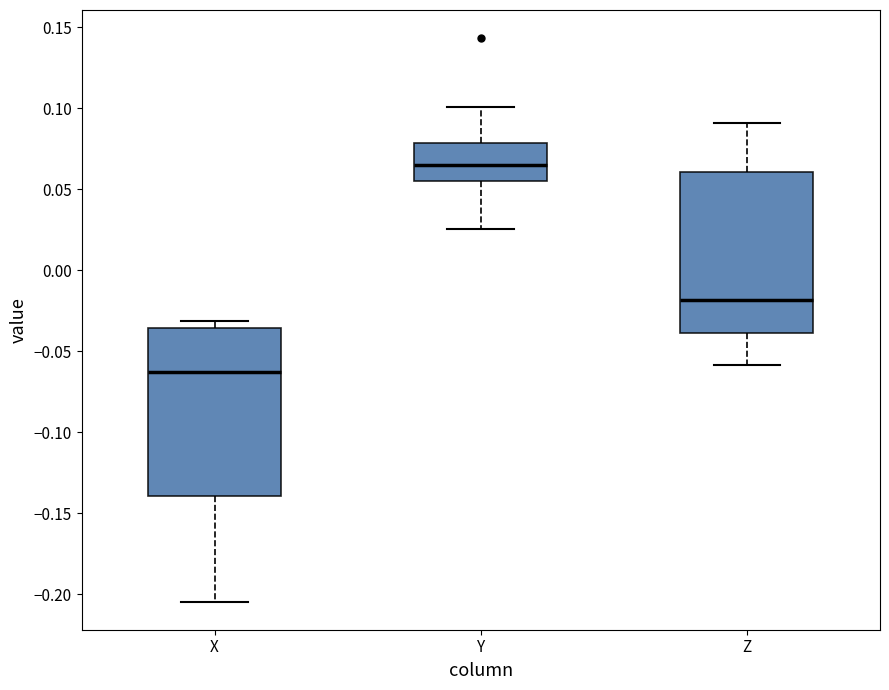

Reading left to right, read every box against the y-axis: the position of its median line, the range the box covers, and the ends of its whiskers. The values are not printed on the chart, so give them approximately, as read against the axis.

X: median -0.065, box -0.140 to -0.035, whiskers -0.205 to -0.030
Y: median 0.065, box 0.055 to 0.080, whiskers 0.025 to 0.100
Z: median -0.020, box -0.040 to 0.060, whiskers -0.060 to 0.090